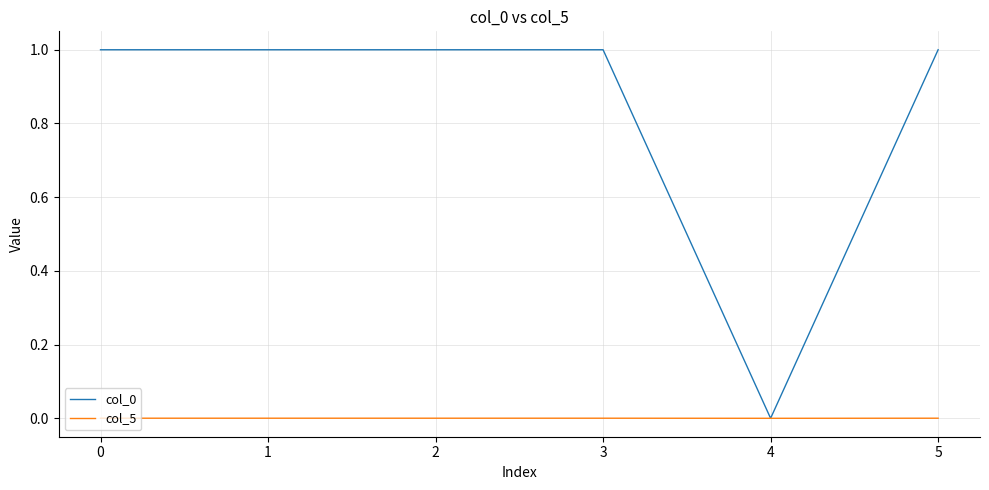

Is it true that col_0 equals 1.6 at 5?

False